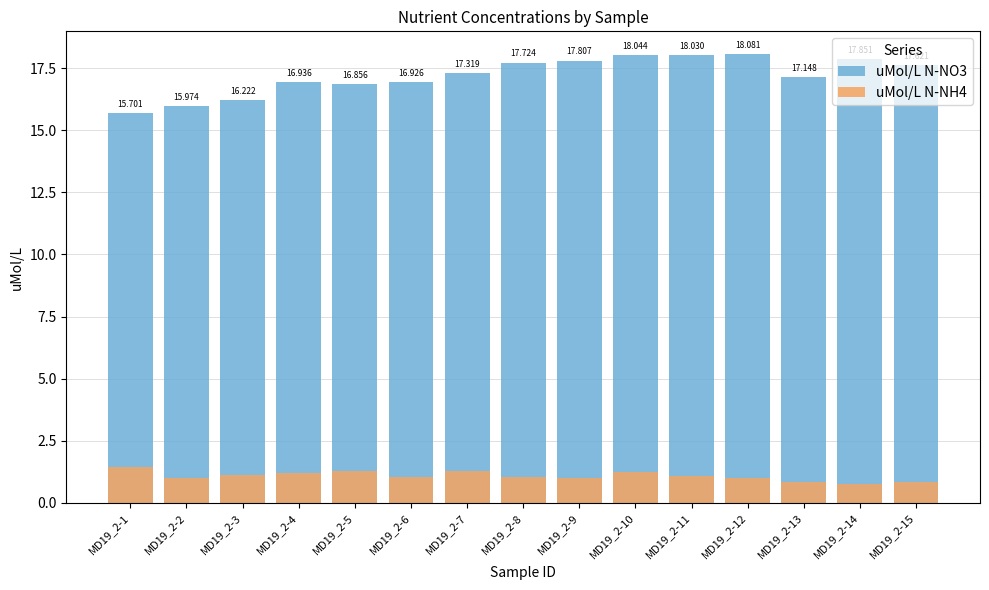

Rank the series by their maximum value, from lowest to highest.

uMol/L N-NH4, uMol/L N-NO3